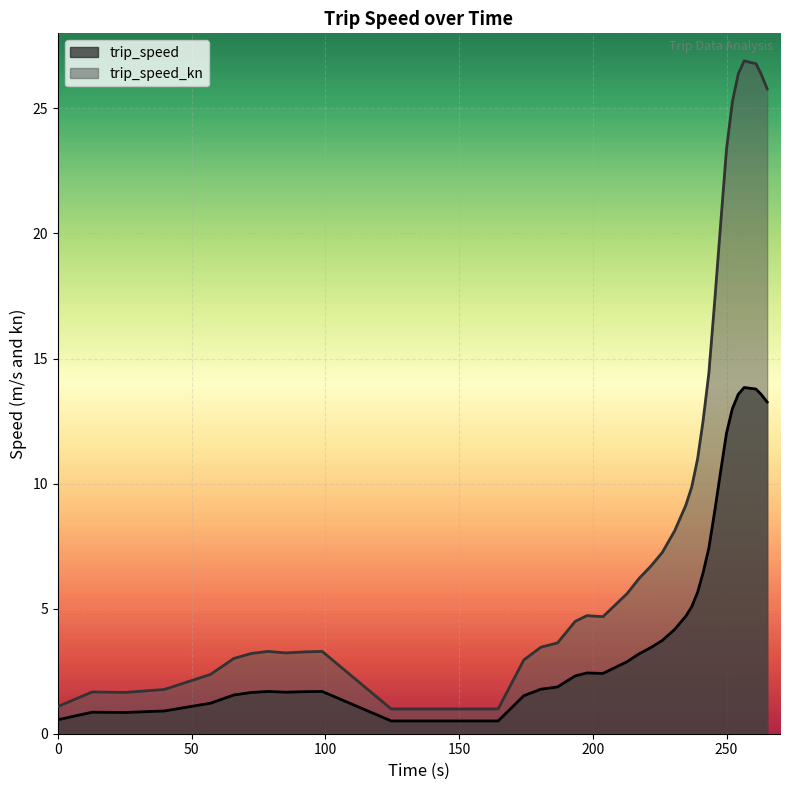

Is the value of trip_speed at 56 greater than the value of trip_speed_kn at 56?

No